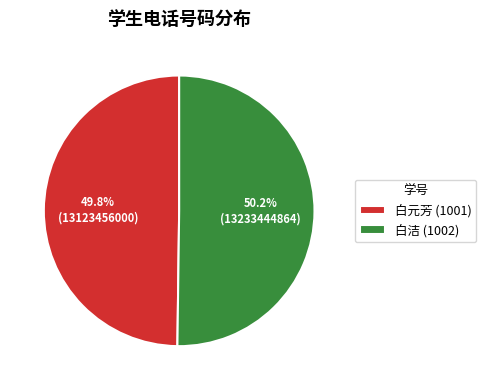

Does any single category account for the majority?

Yes